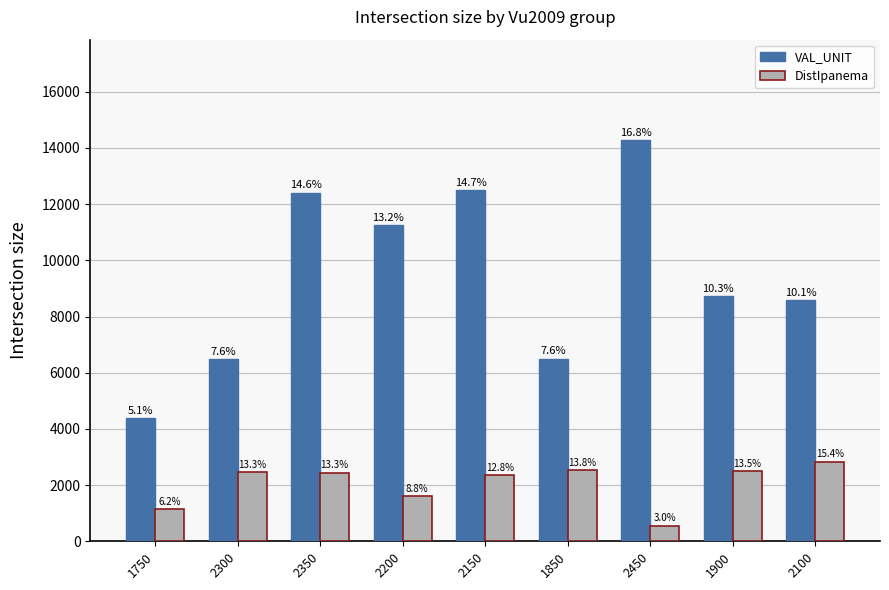

What is the difference between the VAL_UNIT values at 1900 and 2350?

3685.8